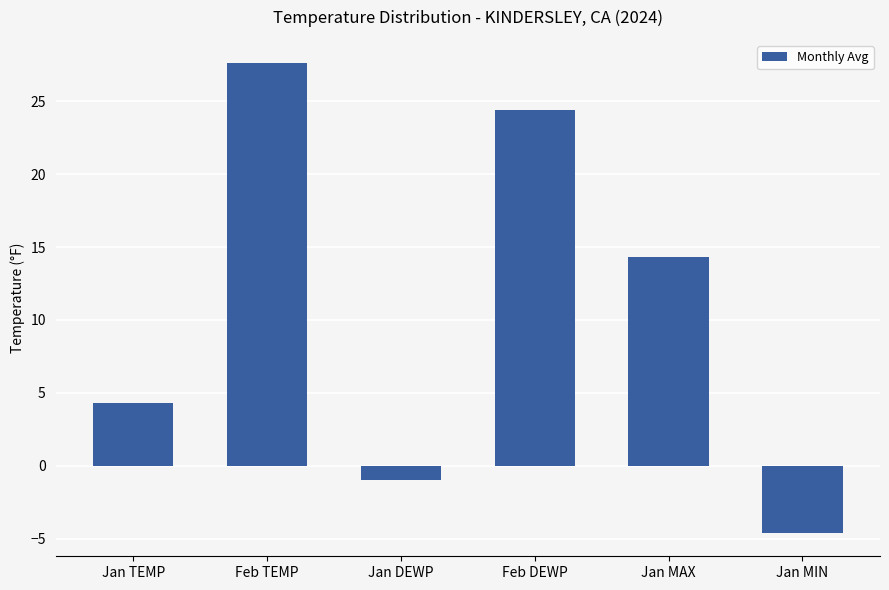

Rank the categories by value from lowest to highest.

Jan MIN, Jan DEWP, Jan TEMP, Jan MAX, Feb DEWP, Feb TEMP